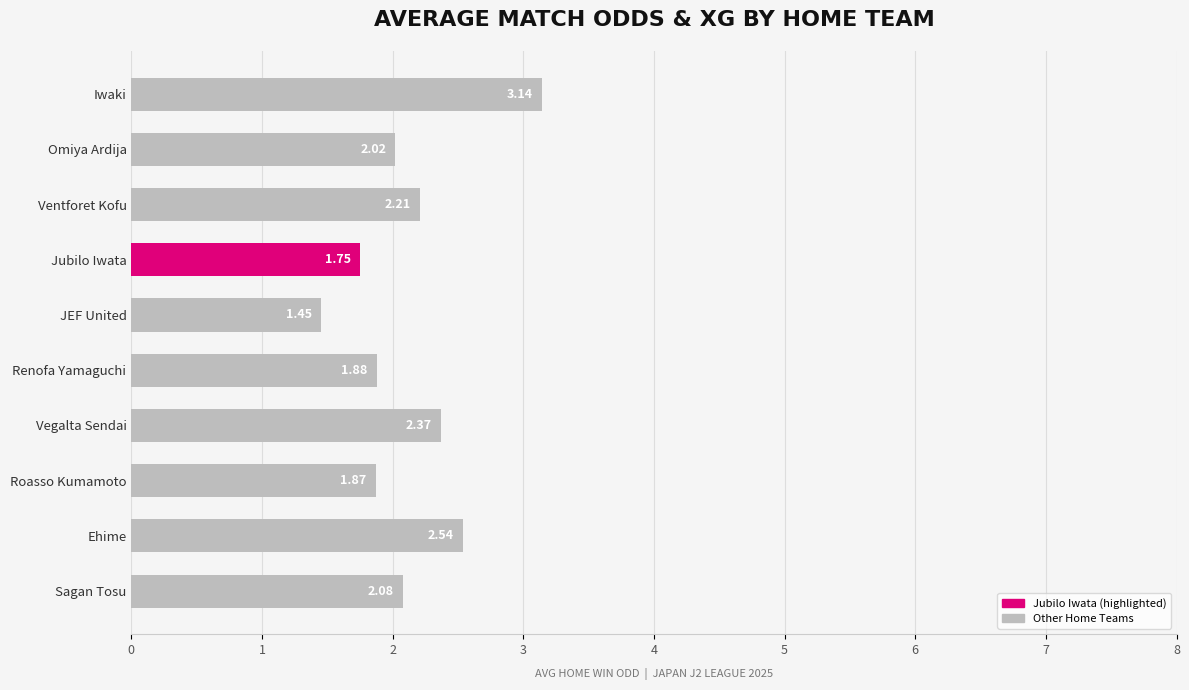

Where is the data nearest to the value 2?

Omiya Ardija